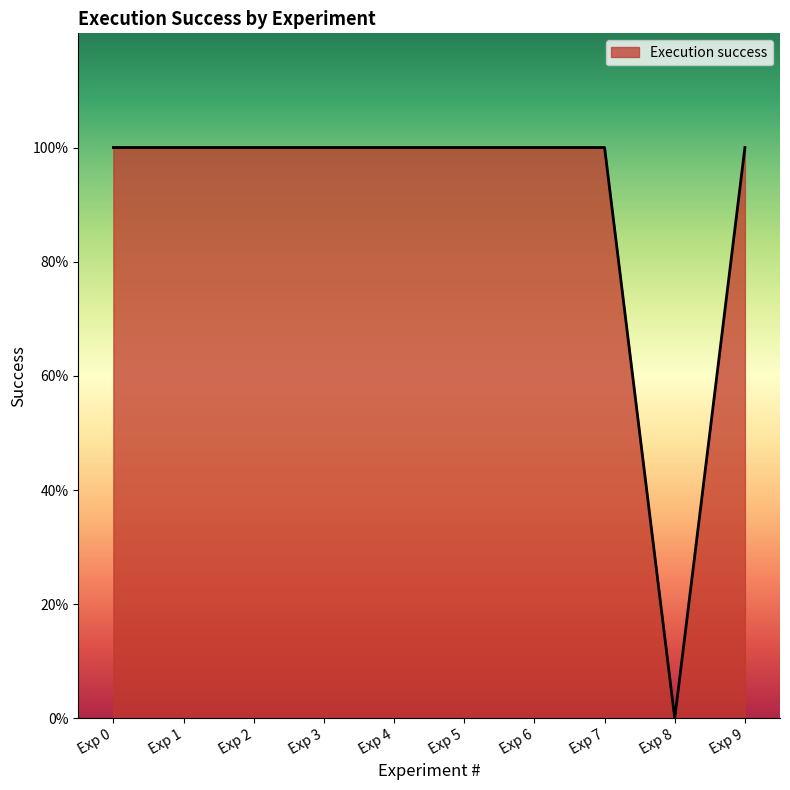

Does the chart display data point markers on the line(s)?

No